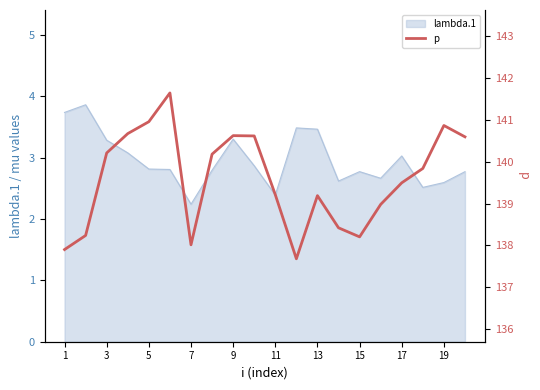

Which category has the lowest value in the lambda.1 series?

7